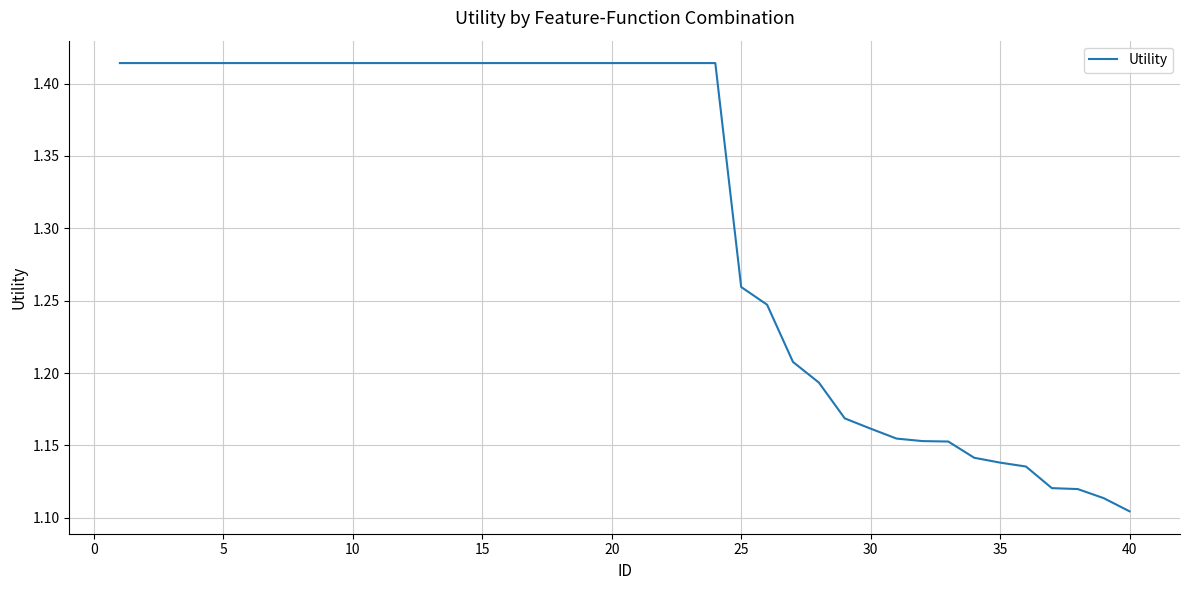

What is the difference between the maximum and minimum values?

0.3